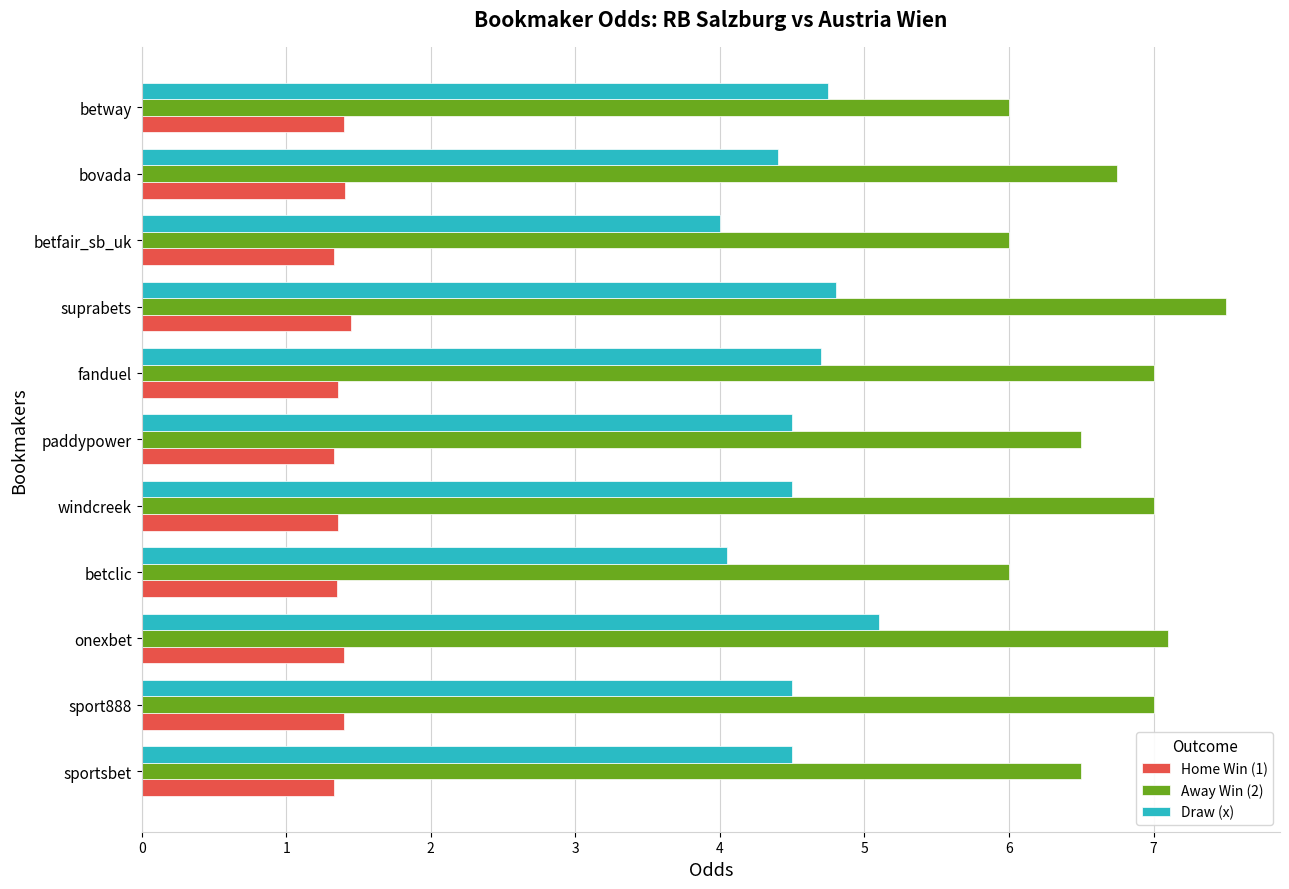

At fanduel, list the series in order from largest to smallest.

Away Win (2), Draw (x), Home Win (1)